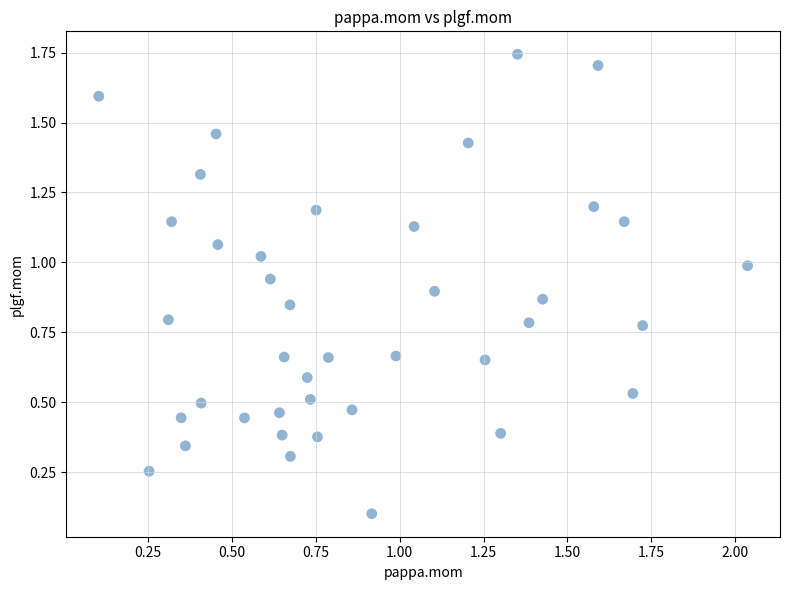

What is the range of Y values (max minus min)?

1.6